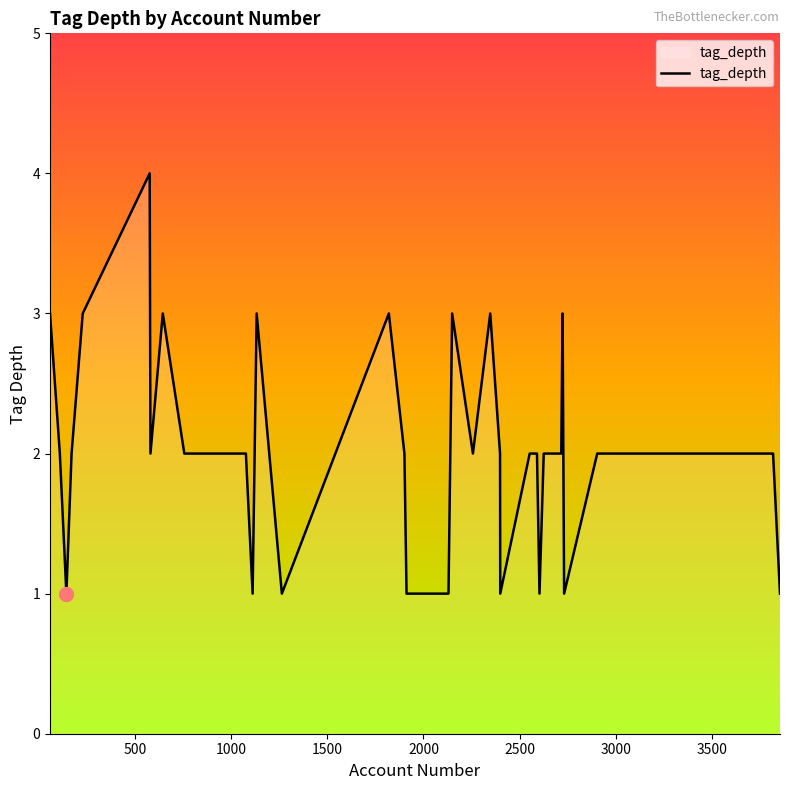

What is the greatest value displayed?

4